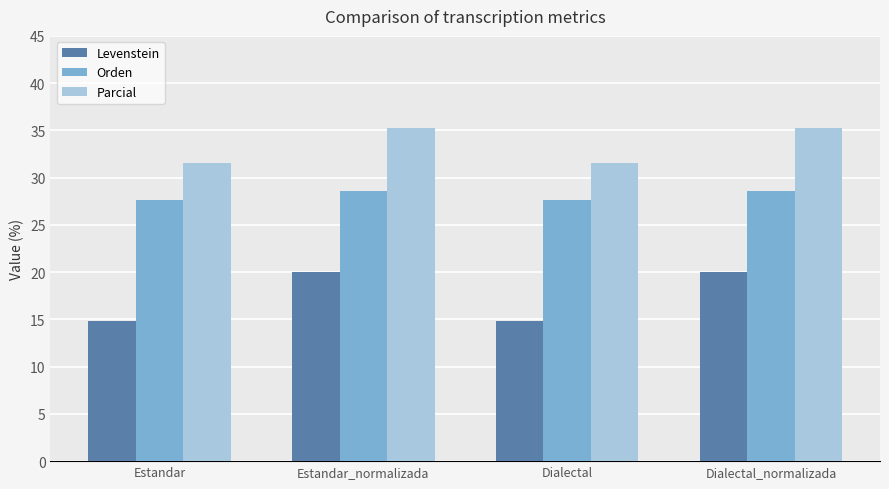

What is the value of the Levenstein bar at the 2nd from the left?

20.0